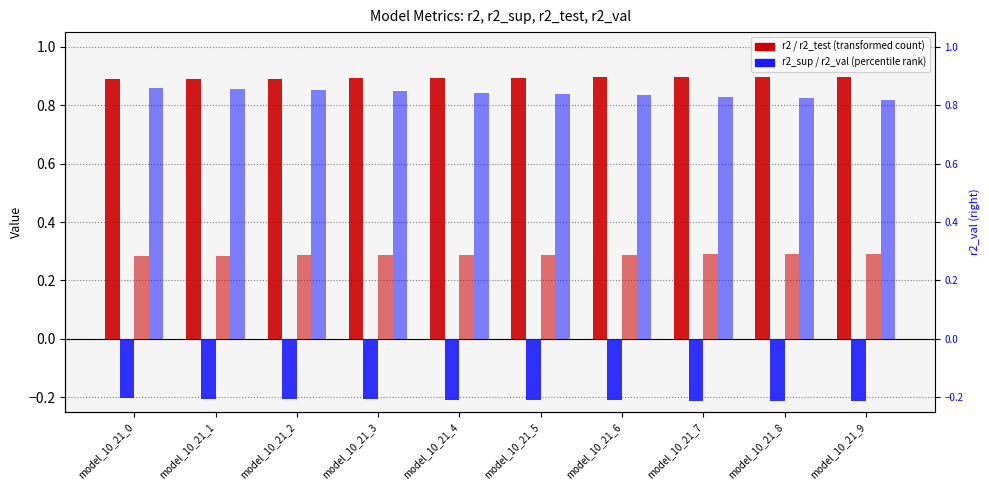

Which has a higher value, model_10_21_7 or model_10_21_8?

model_10_21_8